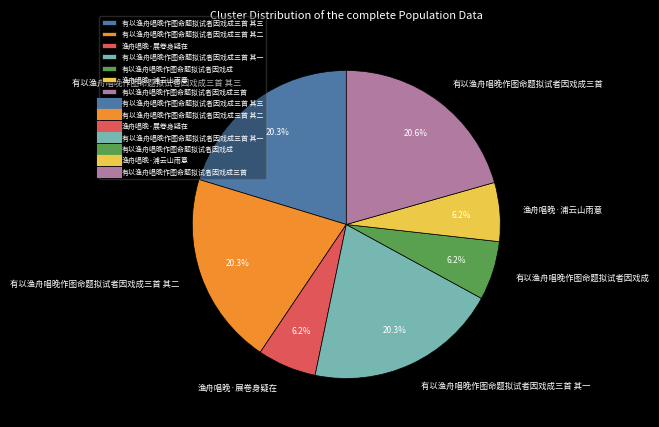

Combined, what portion of the pie is 有以渔舟唱晚作图命题拟试者因戏成 and 有以渔舟唱晚作图命题拟试者因戏成三首 其二?

26.5%